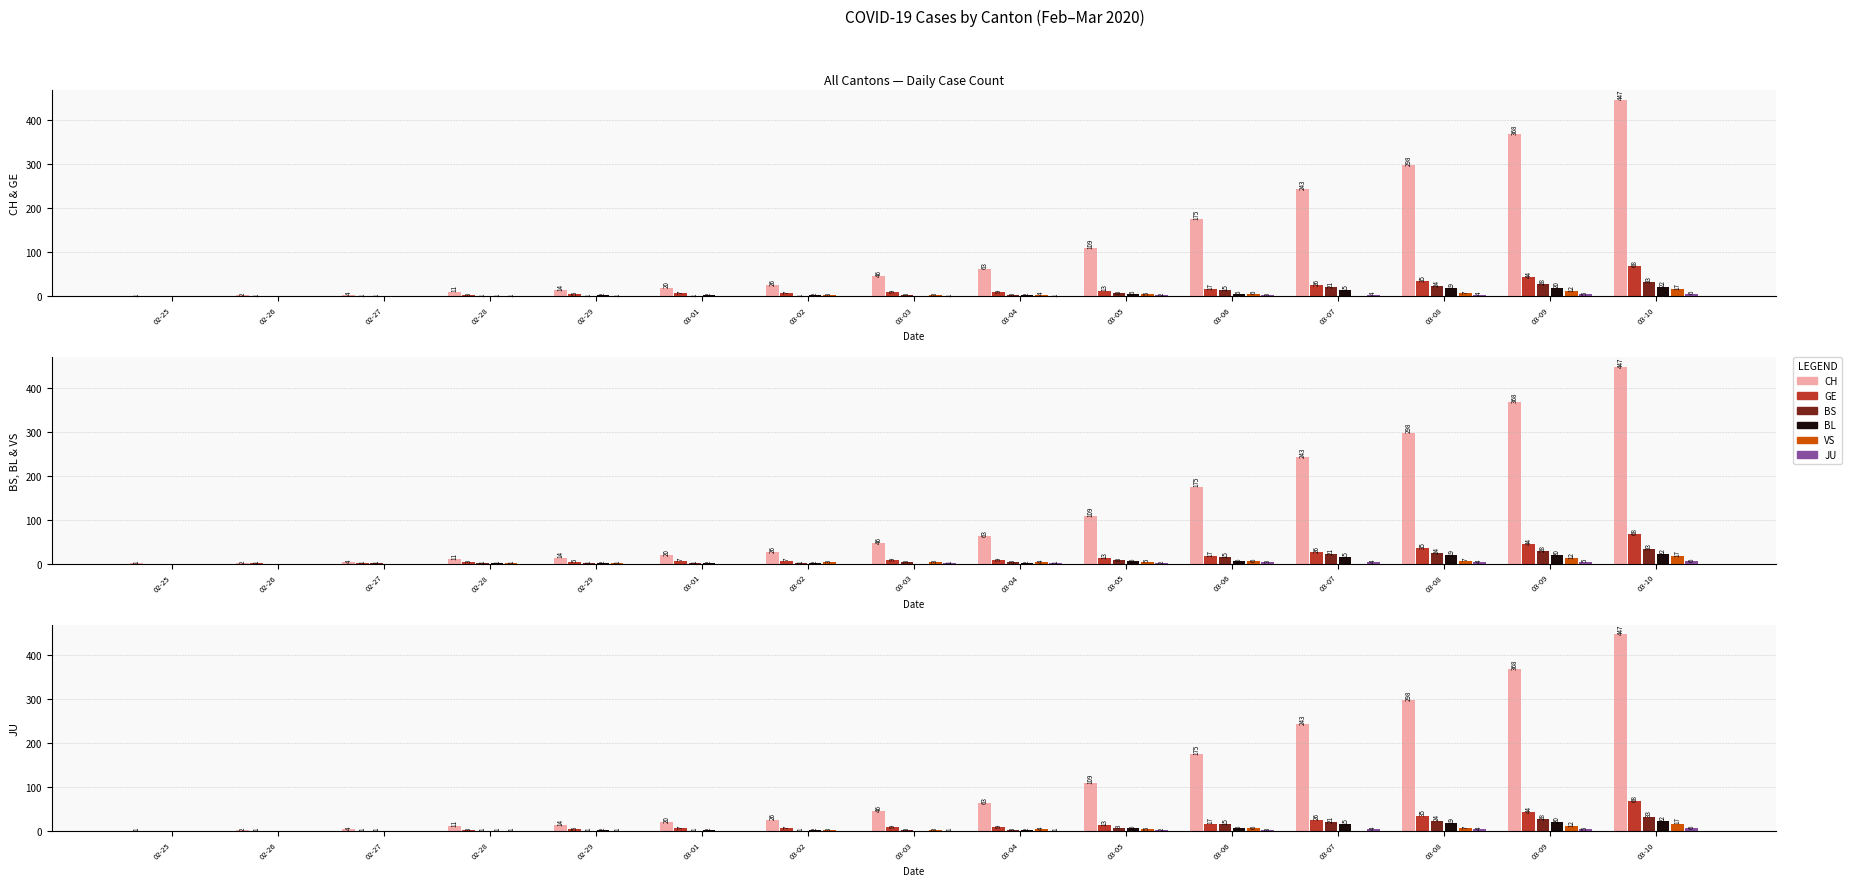

Count the number of categories in the chart.

15